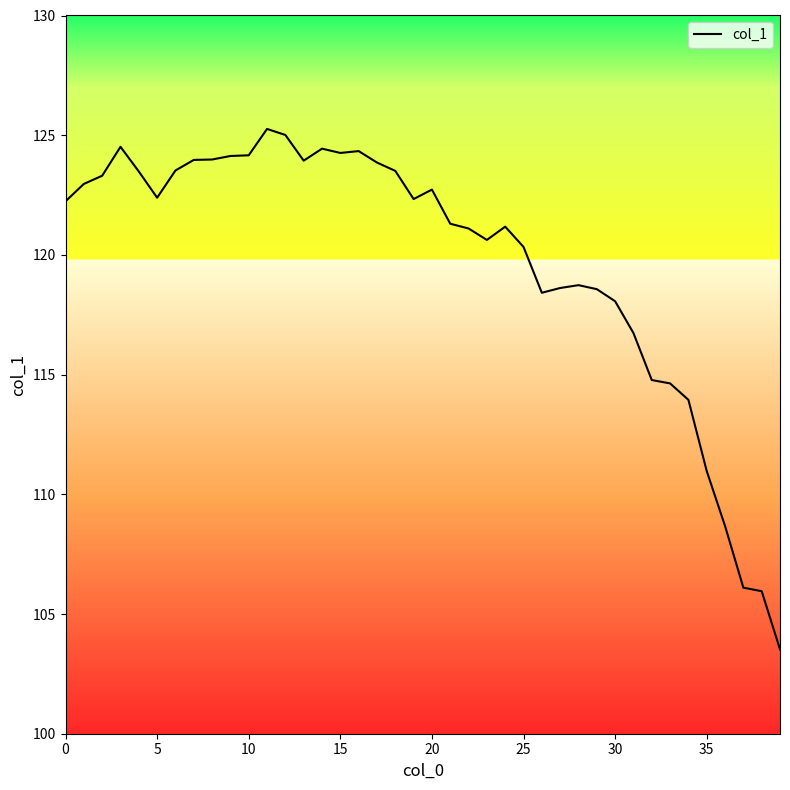

What is the difference between the maximum and minimum values?

21.7